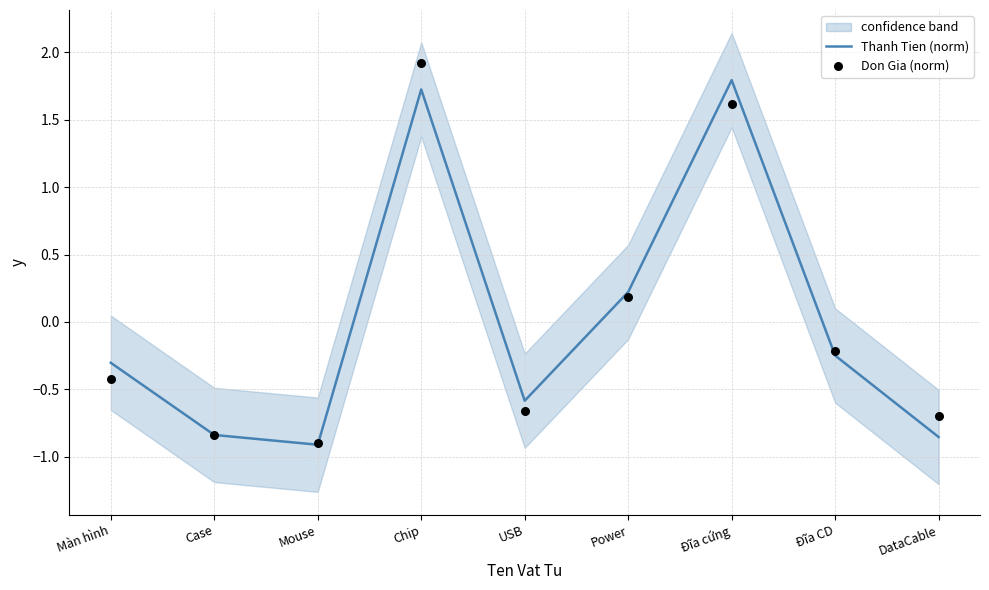

At how many categories does at least one series exceed 1?

2